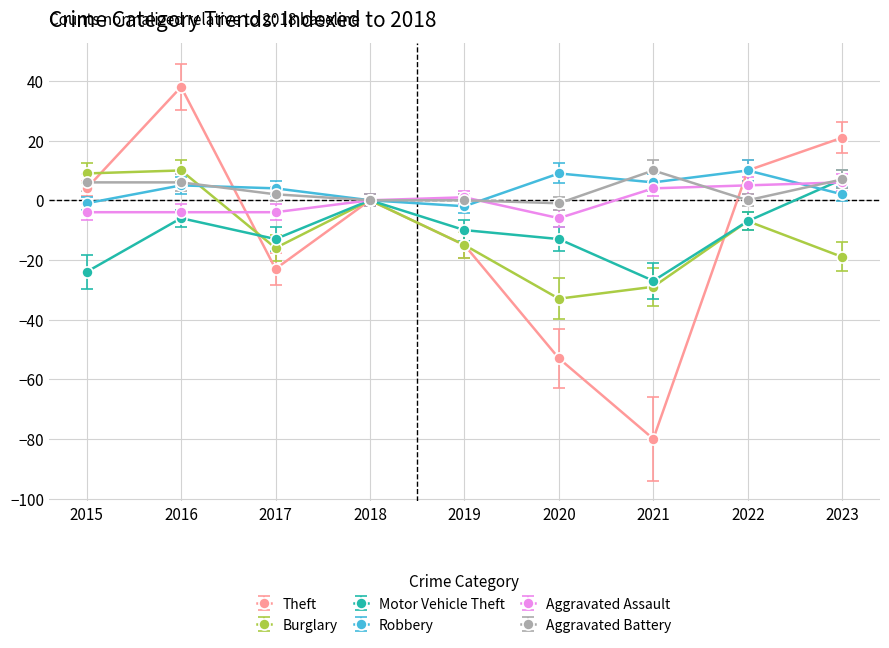

What is the total value across all series at 2022?

11